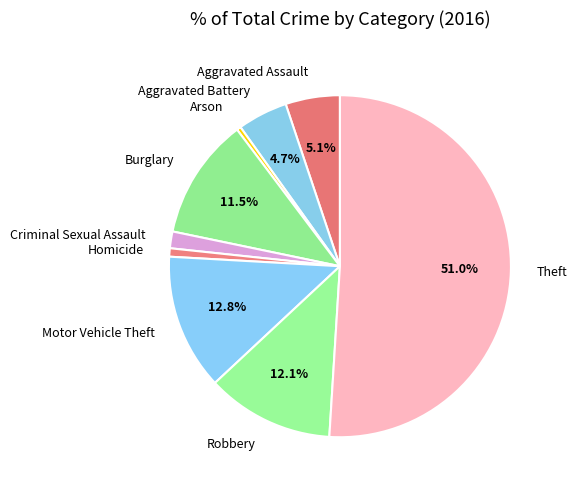

To the nearest percent, what is the combined percentage of Aggravated Assault and Theft?

56%